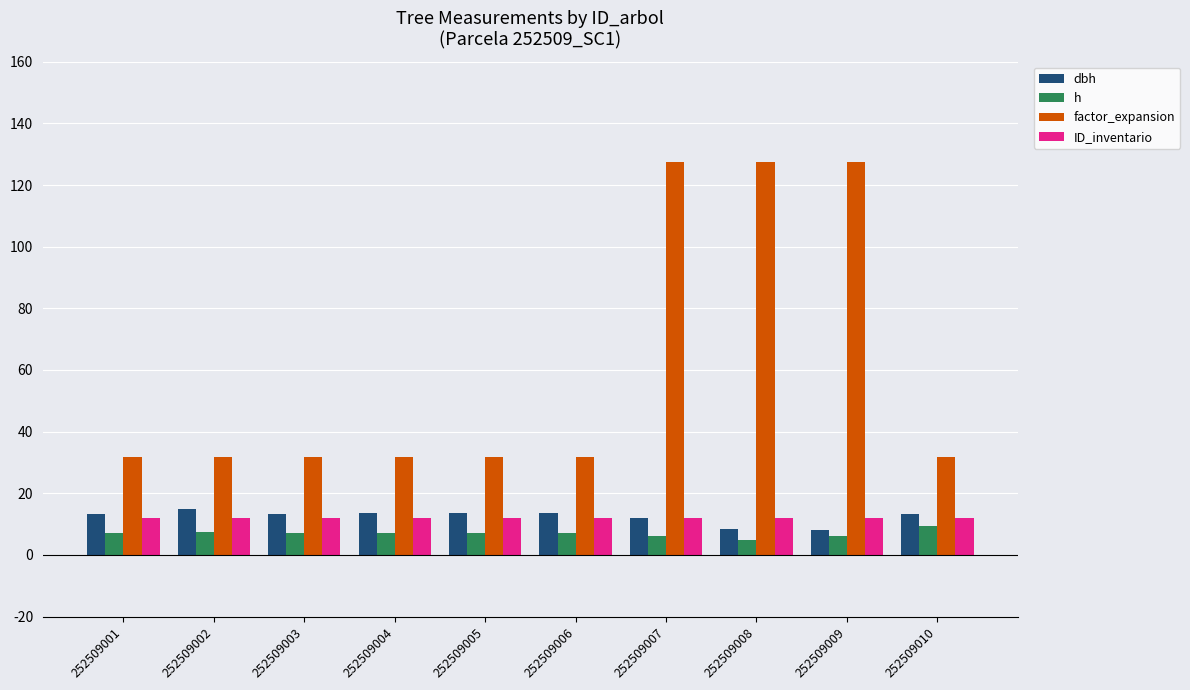

Which series changed the most between 252509003 and 252509009?

factor_expansion